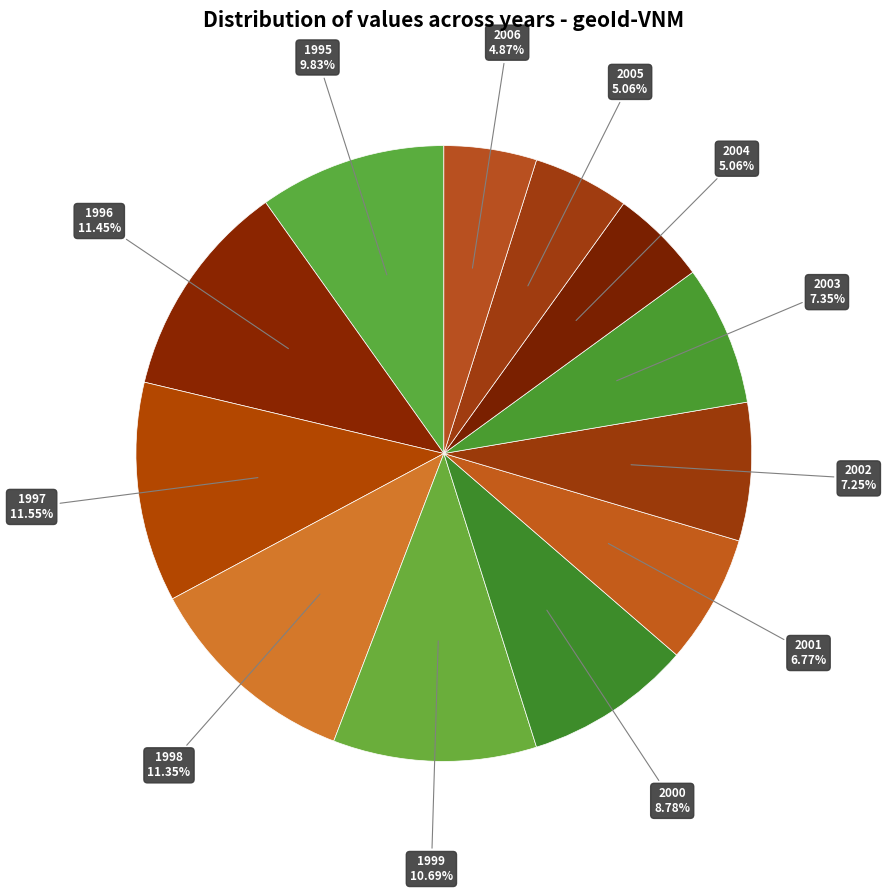

To the nearest percent, what is the average slice percentage?

8%